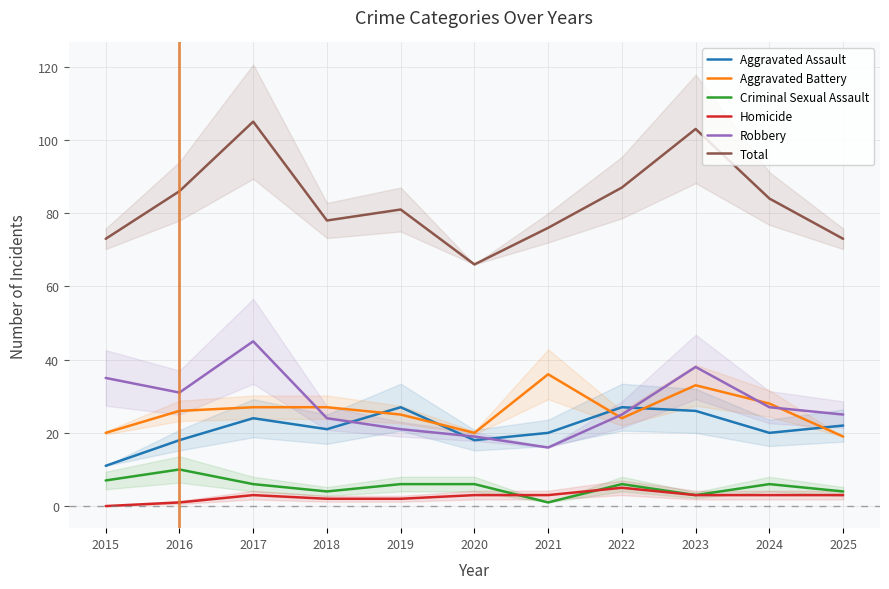

What is the total value across all series at 2018?

156